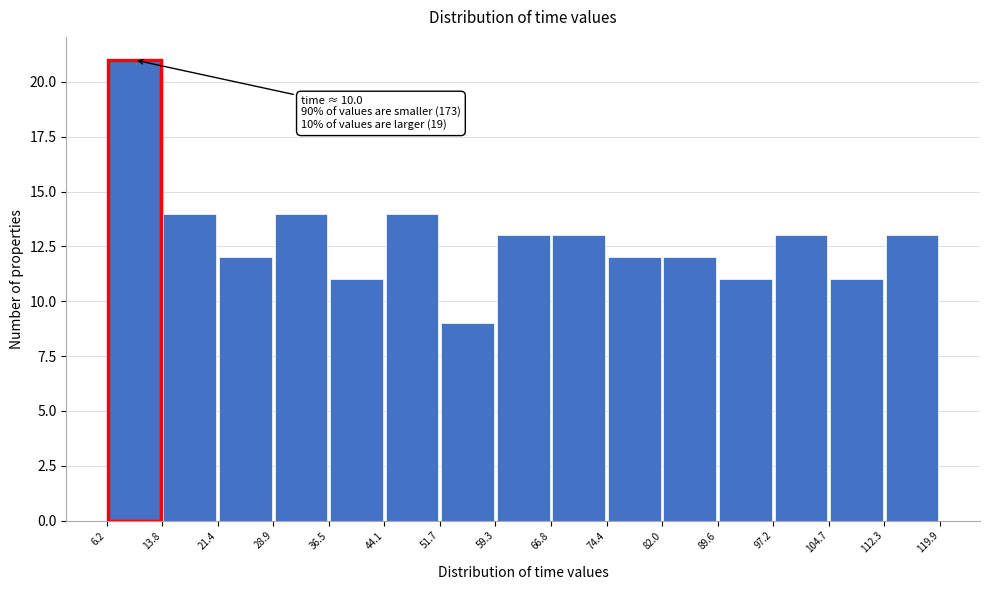

Over which range of the x-axis is the bar tallest?

6.2 to 13.8